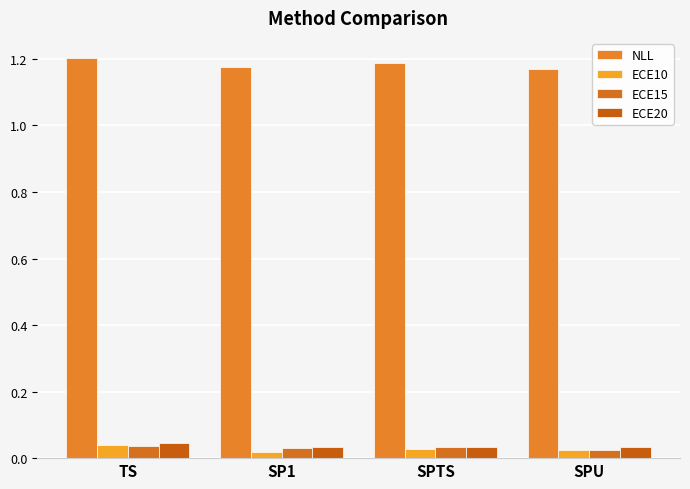

Between SPTS and SPU, which series saw the biggest shift?

NLL